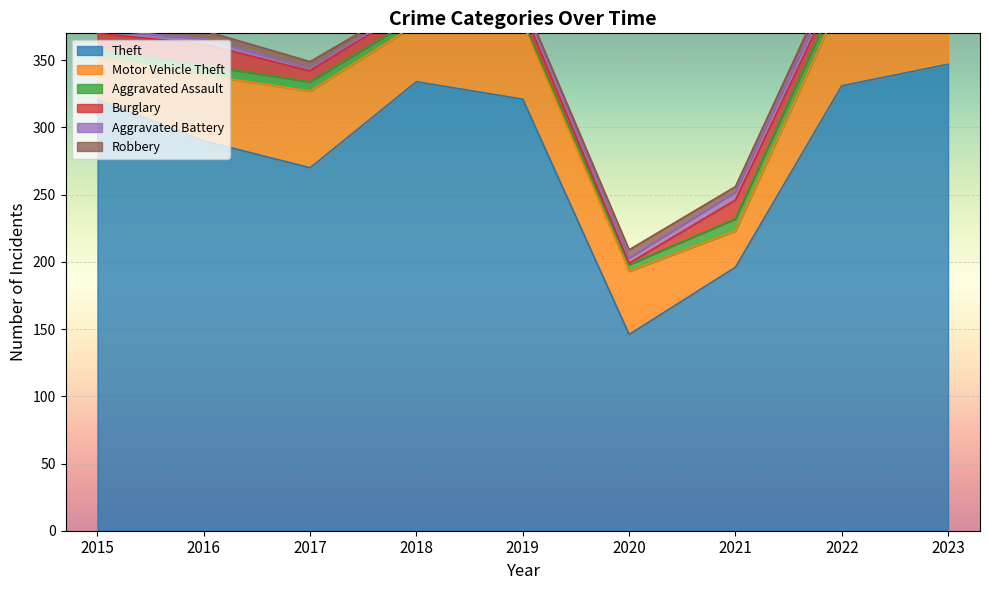

How many data points in Aggravated Battery are less than 4?

3